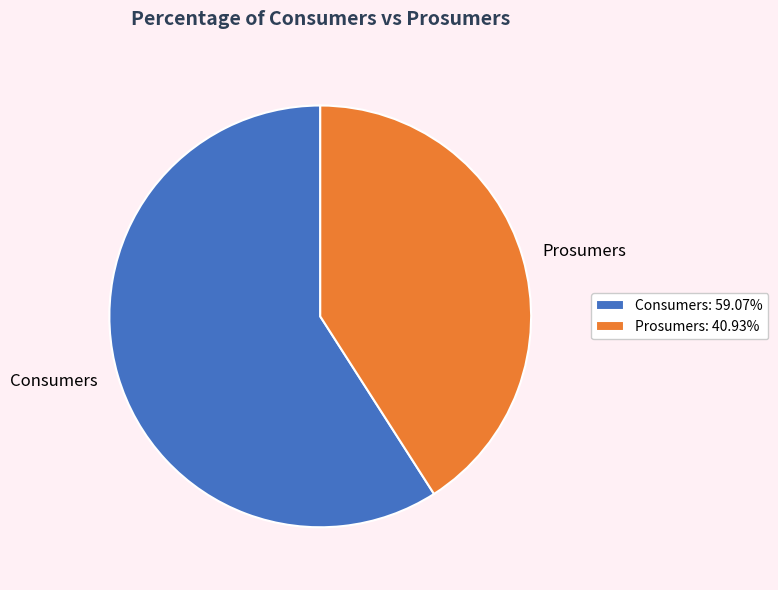

Rank the categories by value from lowest to highest.

Prosumers, Consumers